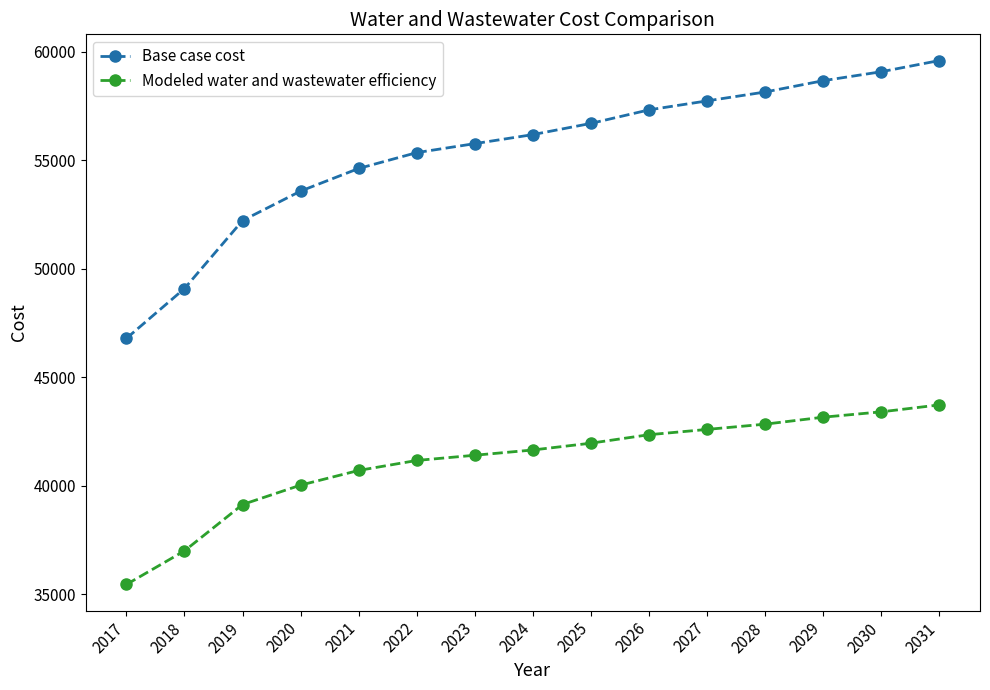

What is the average value of the Modeled water and wastewater efficiency series?

41106.3